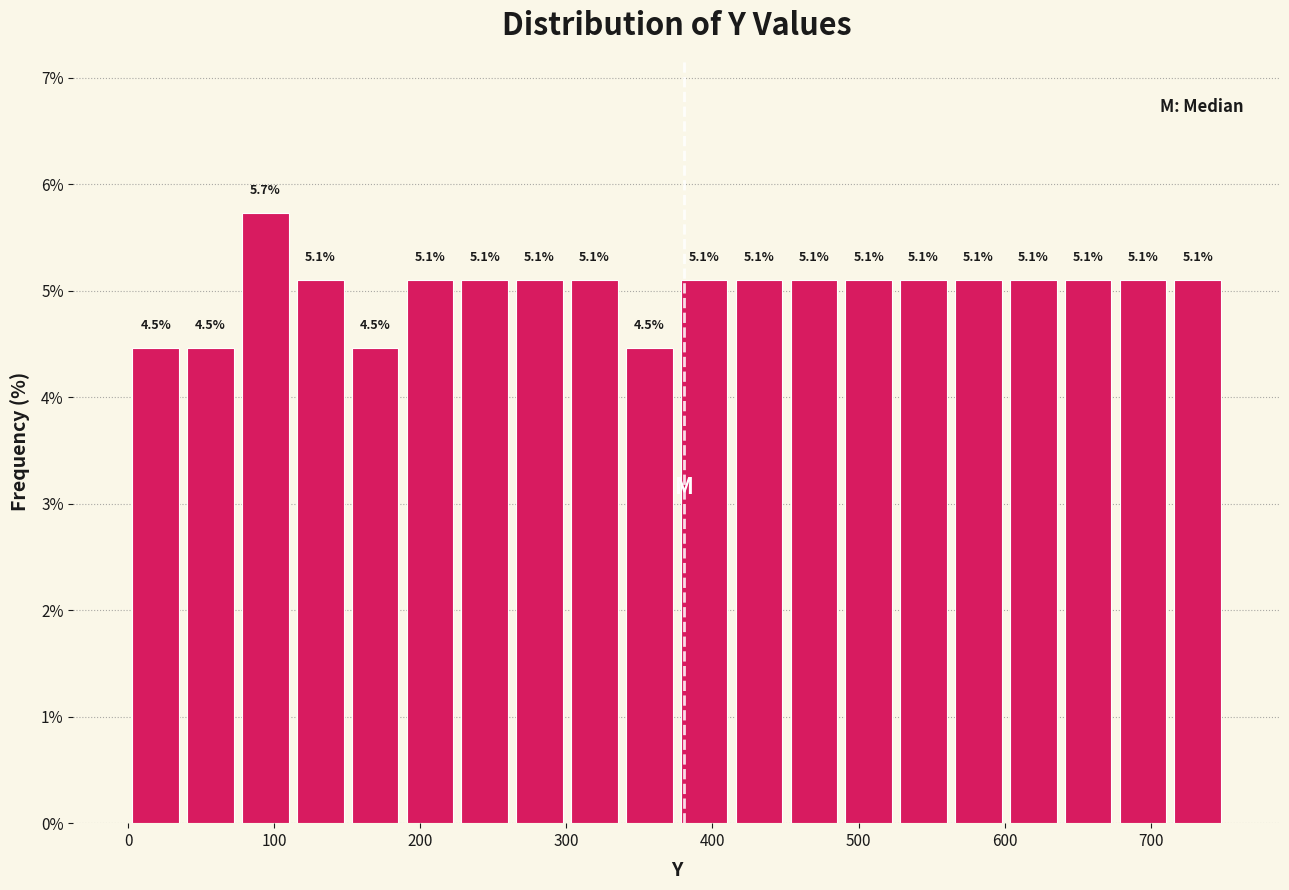

Around what value on the x-axis is the tallest bar? Give the approximate position of its centre, as read against the axis.

90